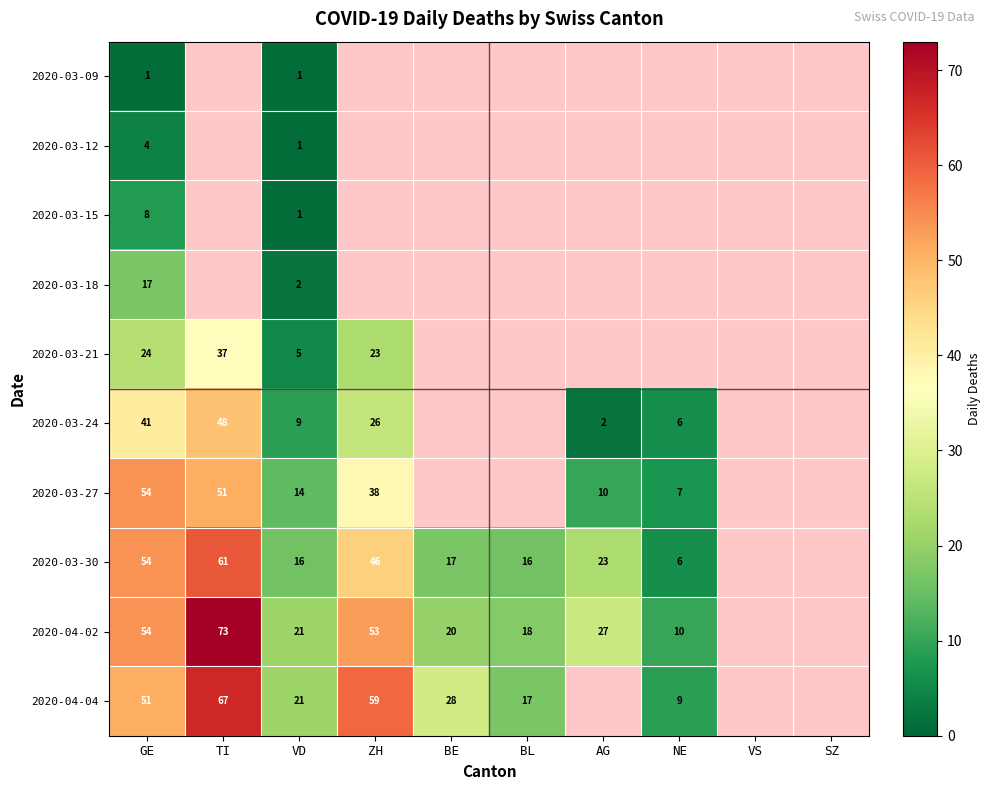

What is the sum of the 2020-03-30 values at ZH and GE?

100